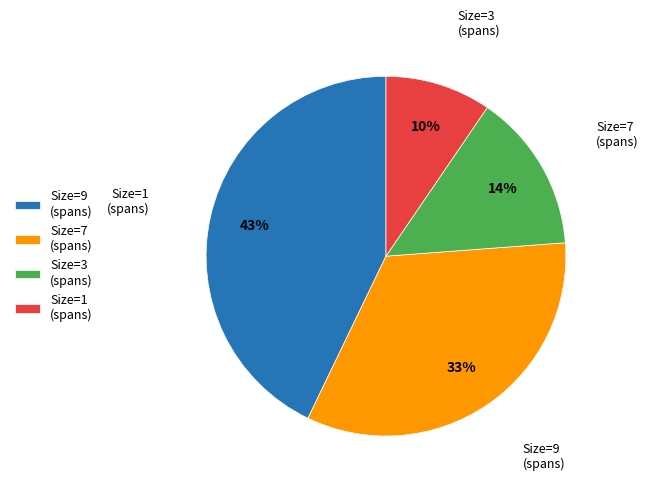

Count the number of slices in the pie.

4